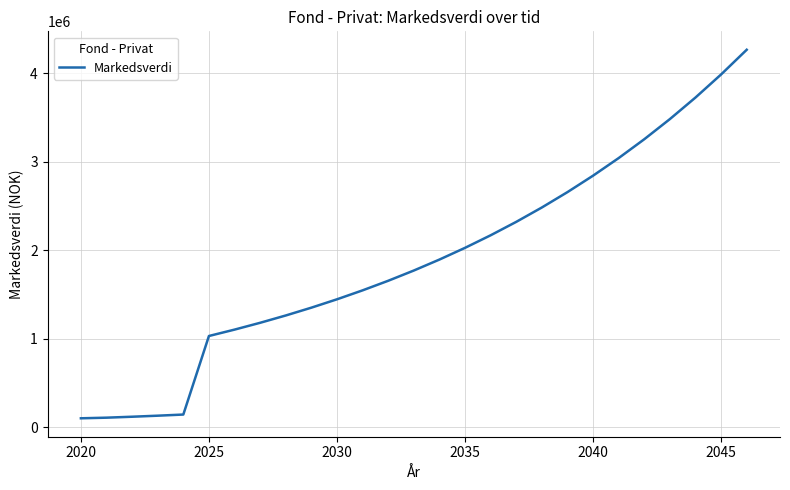

What is the greatest value displayed?

4268243